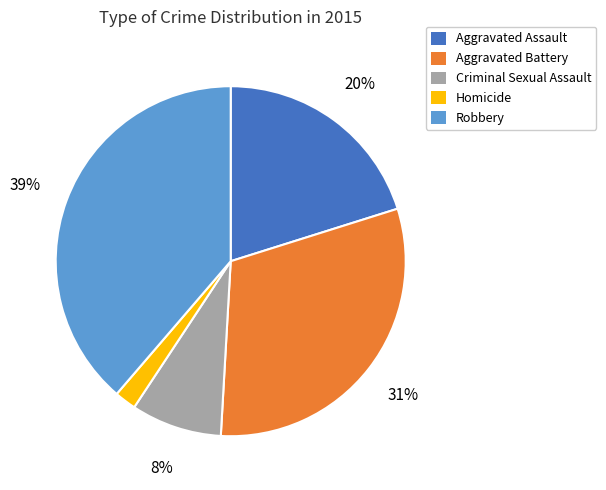

Combined, do Robbery and Aggravated Battery account for over 50%?

Yes